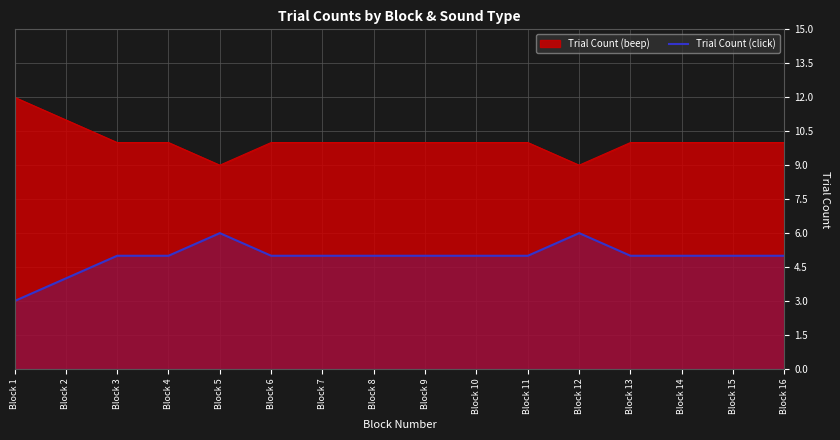

What is the difference between the highest and lowest values at Block 13?

5